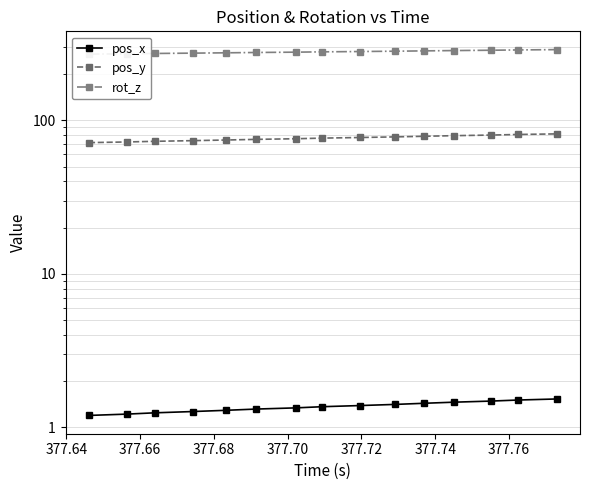

Count the number of categories in the chart.

15